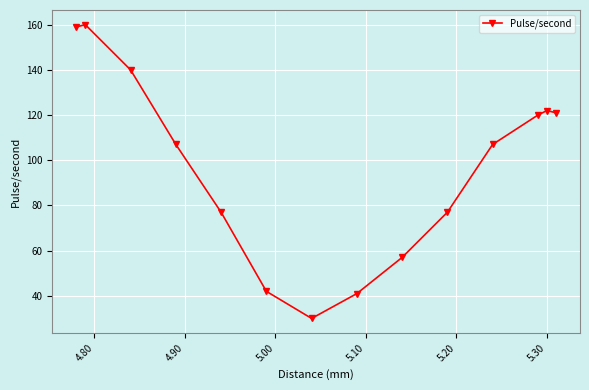

True or false: the data has more than 0 interior local peaks.

True